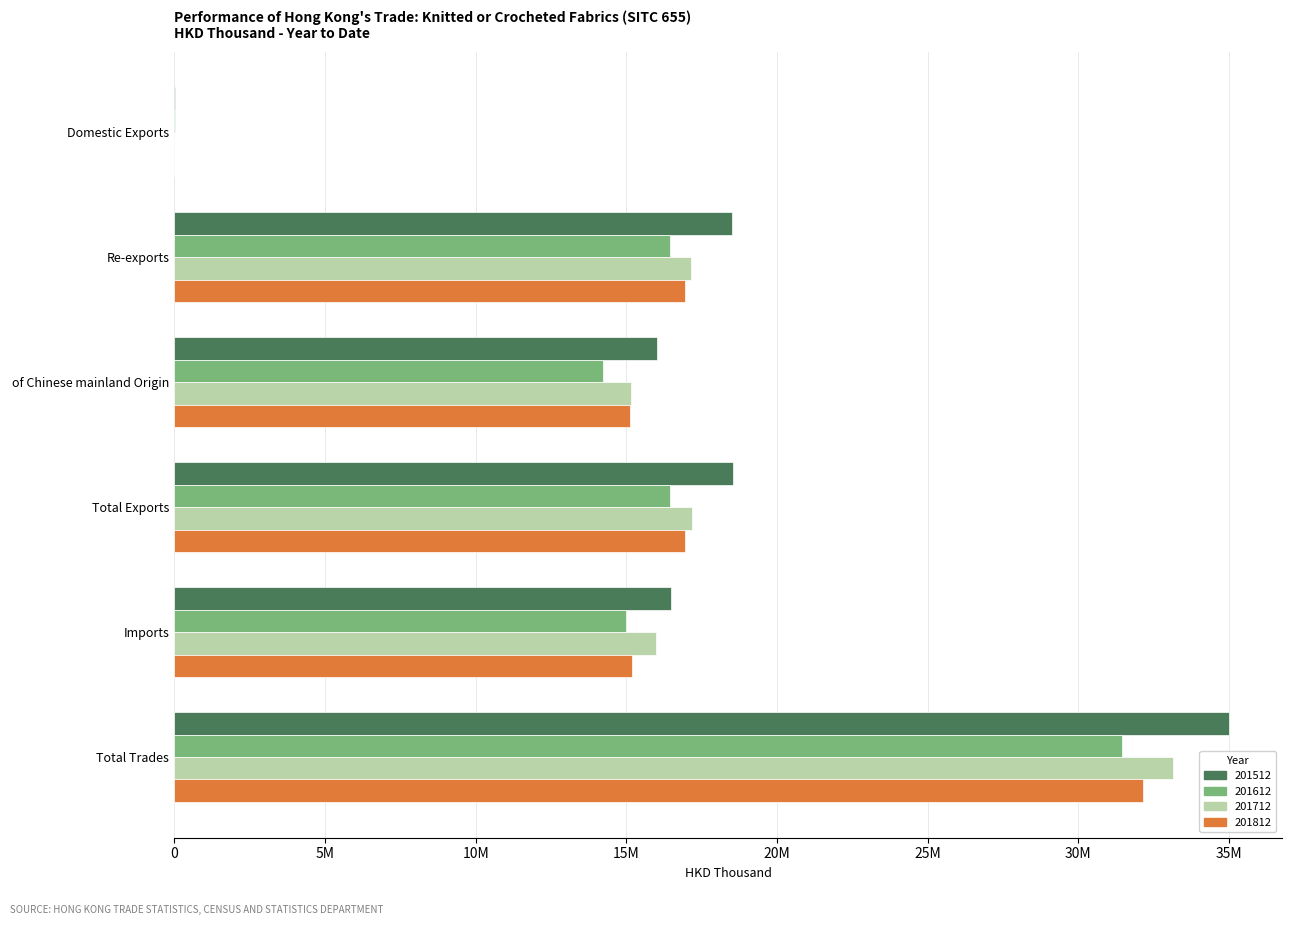

What are all the series names shown in the legend?

201512, 201612, 201712, 201812